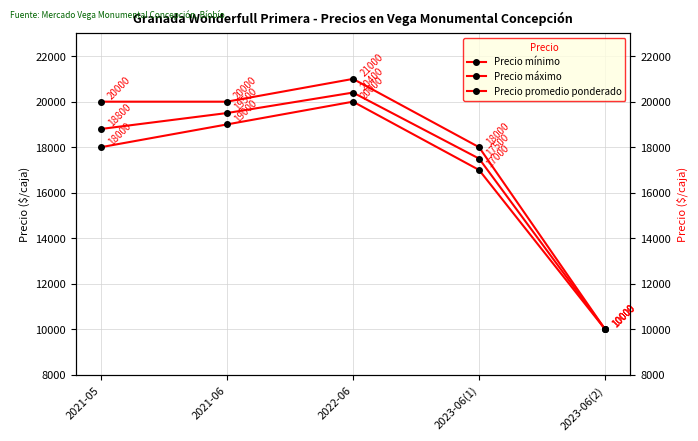

How many values in the Precio promedio ponderado series exceed 18800?

2